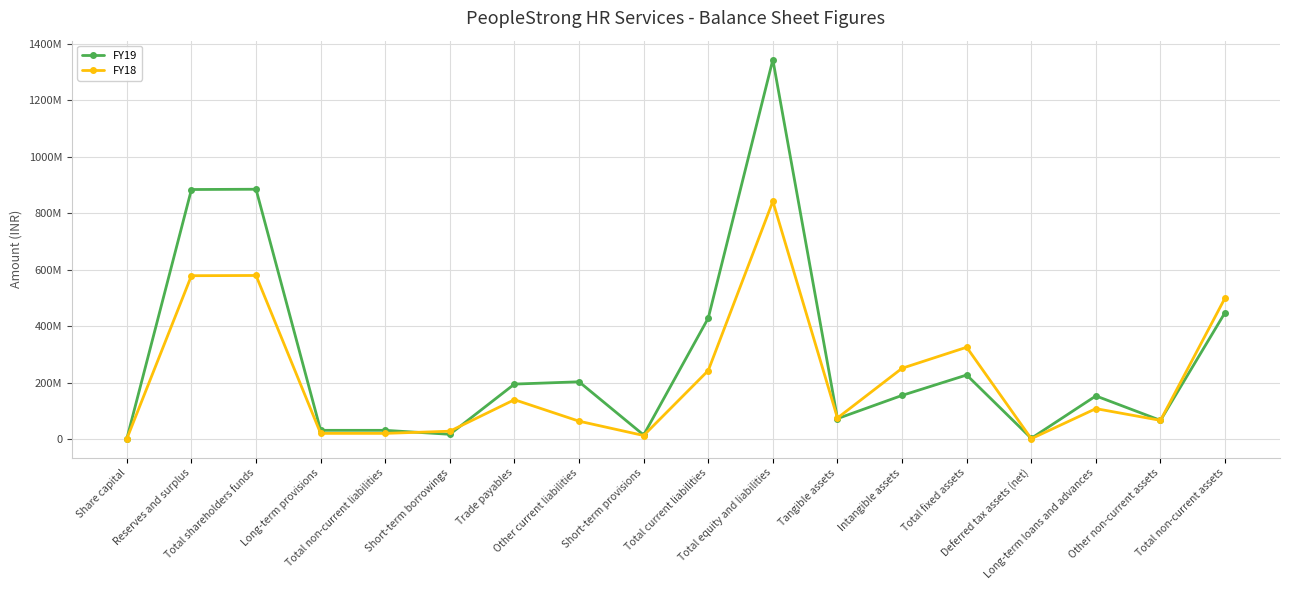

At which category does FY19 reach its first local peak?

Total shareholders funds